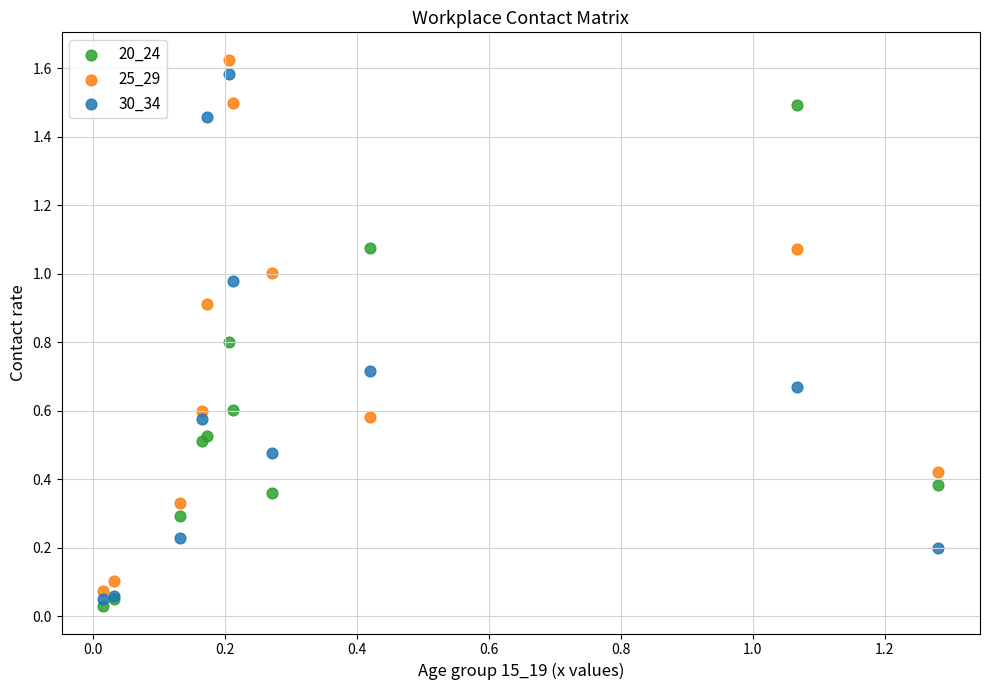

What is the X range (max minus min) for the scatter plot?

1.3